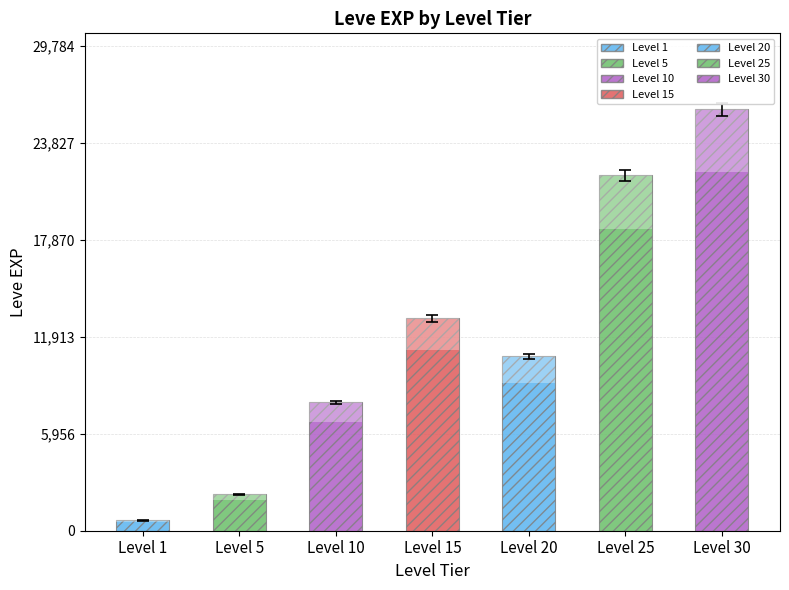

What is the minimum value shown in the chart?

630